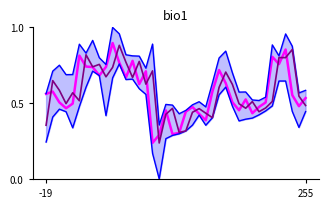

What is the difference between the maximum and minimum values in the High series?

0.6